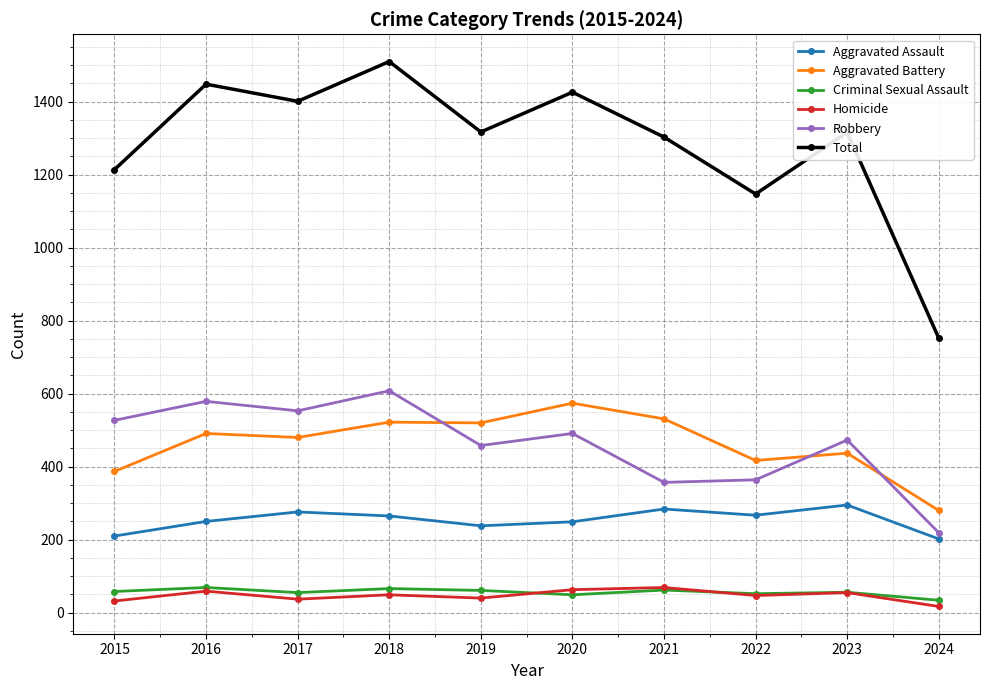

At which category does the chart reach its peak across all series?

2018